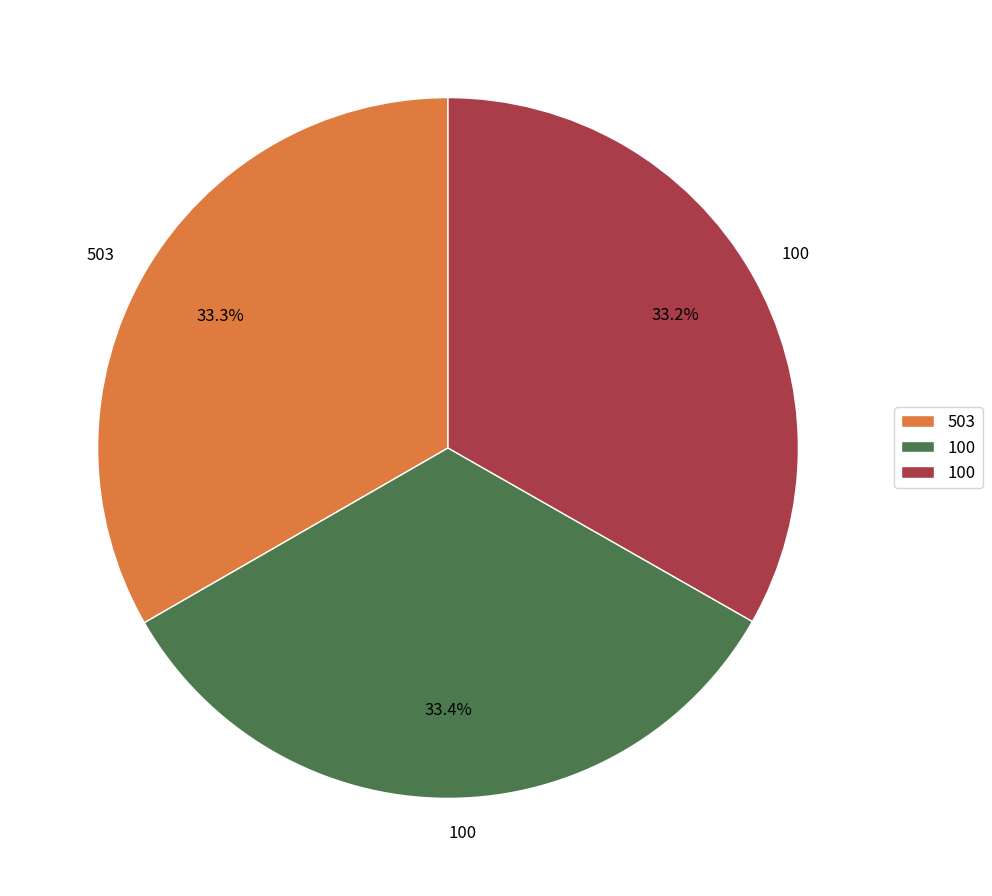

Does any single category account for the majority?

No